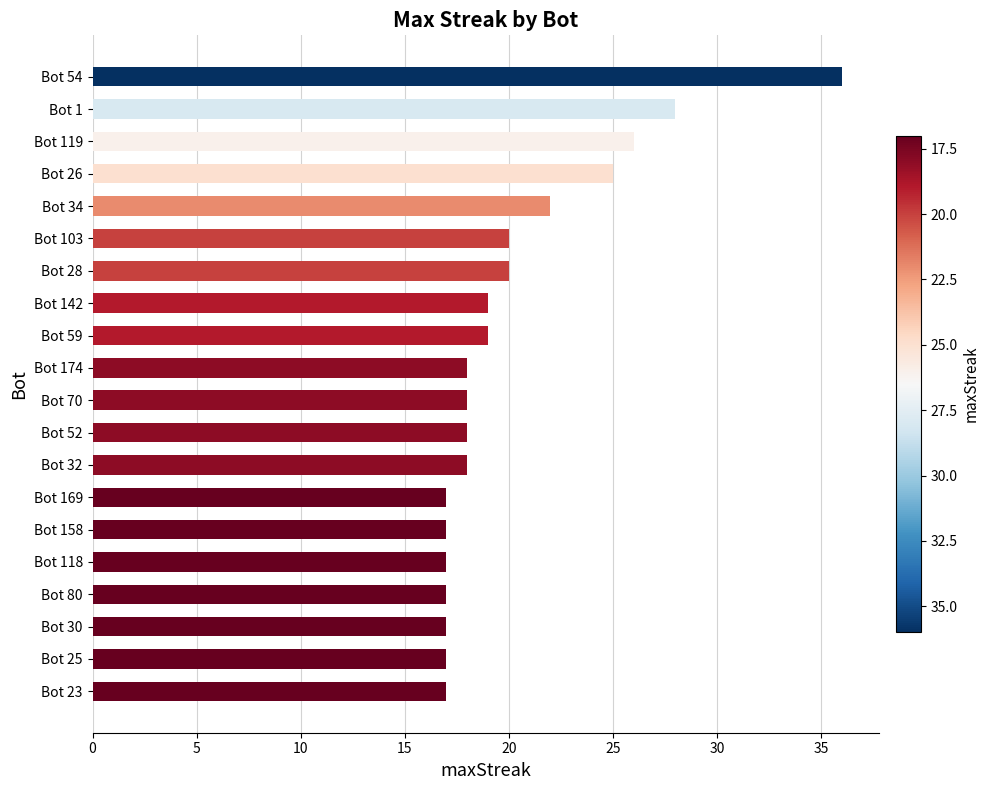

What position from the bottom is Bot 169?

7